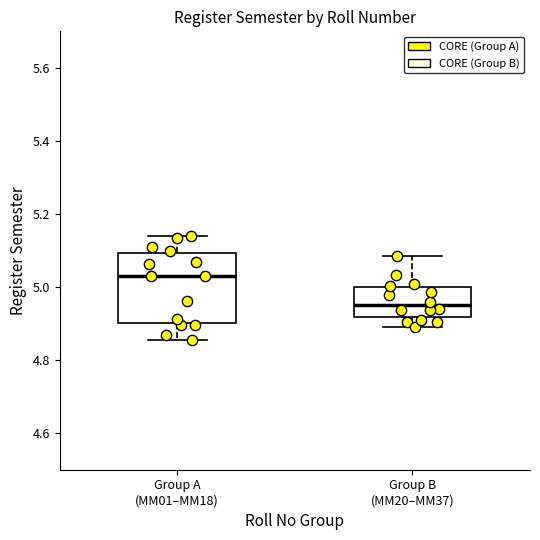

Reading left to right, transcribe this box plot: for each box, give where its median line is, the range the box spans, and where its two whiskers end, as read against the y-axis. The values are not printed on the chart, so give them approximately, as read against the axis.

Group A (MM01–MM18): median 5.02, box 4.90 to 5.10, whiskers 4.86 to 5.14
Group B (MM20–MM37): median 4.96, box 4.92 to 5.00, whiskers 4.90 to 5.08